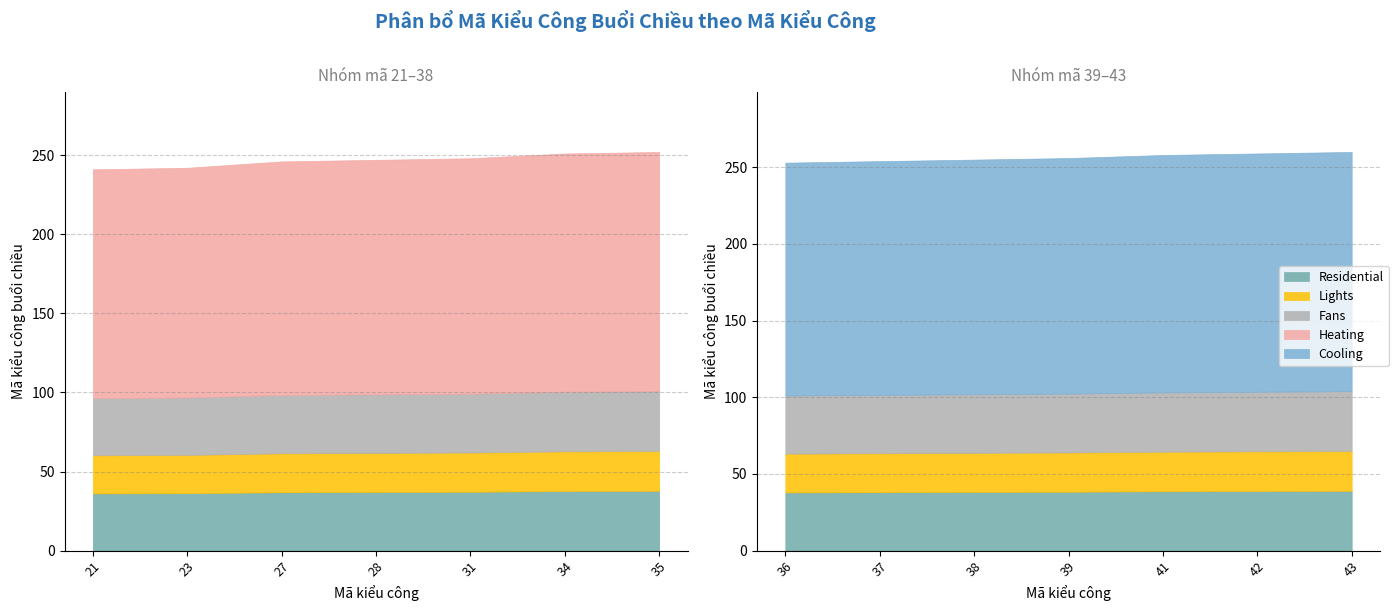

List the labels in order of value, largest first.

43, 42, 41, 39, 38, 37, 36, 35, 34, 31, 28, 27, 23, 21